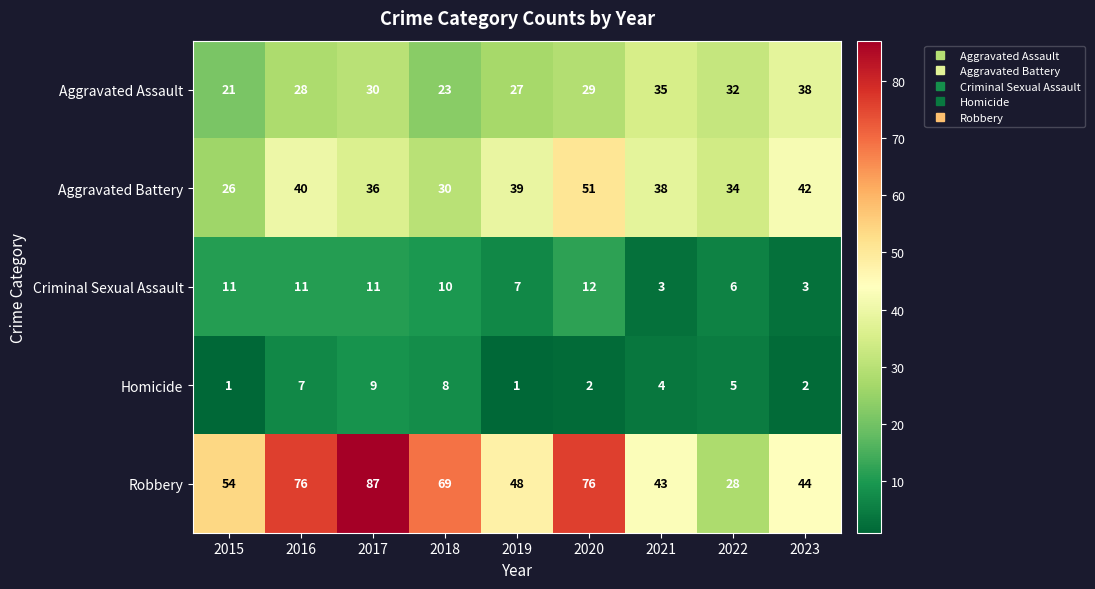

Which series has the largest total across all categories?

Robbery